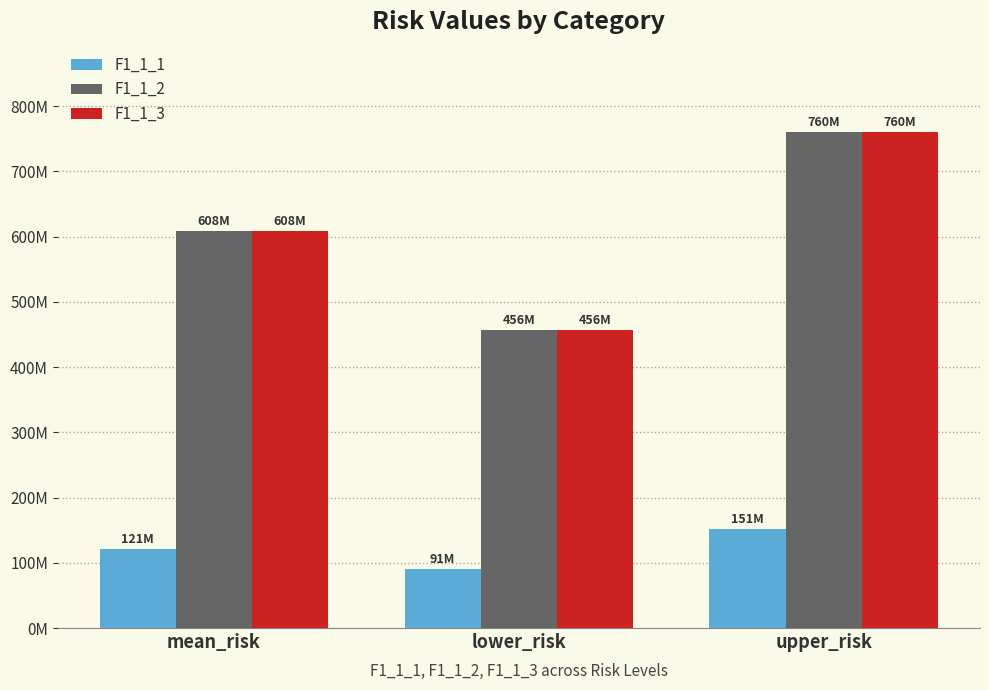

What are all the series names shown in the legend?

F1_1_1, F1_1_2, F1_1_3